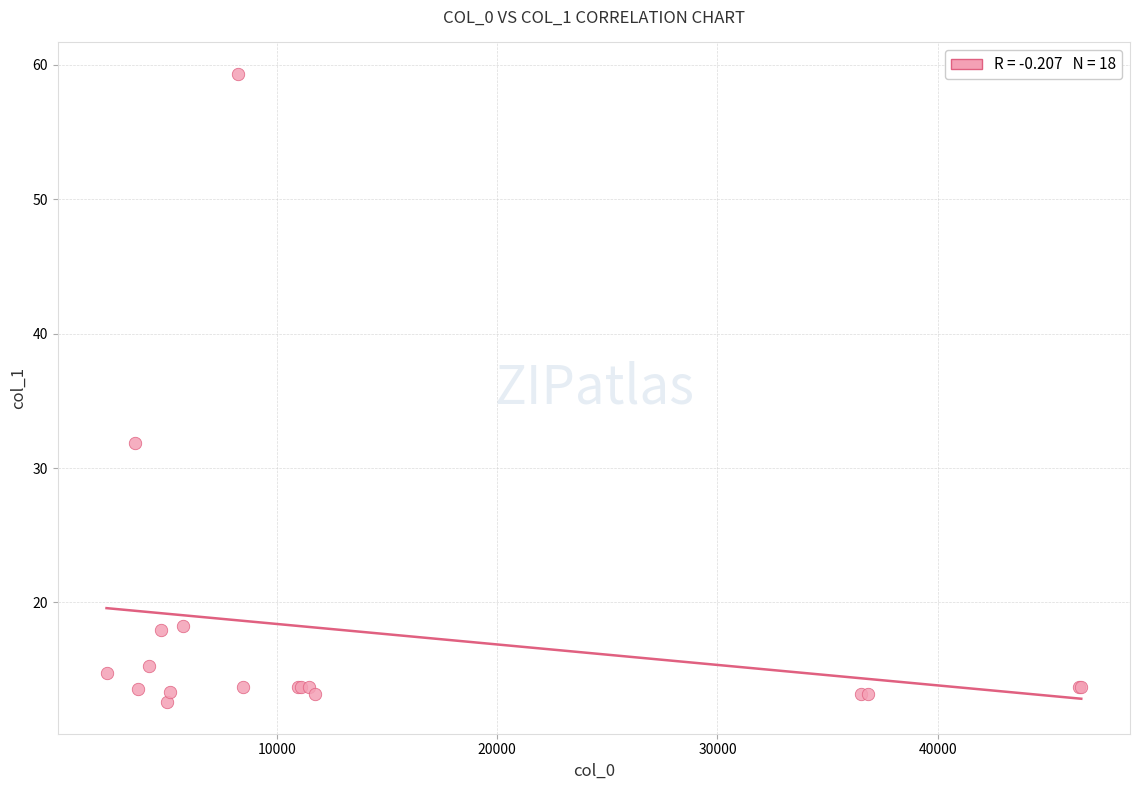

What Y value in the scatter plot is closest to 35?

31.8